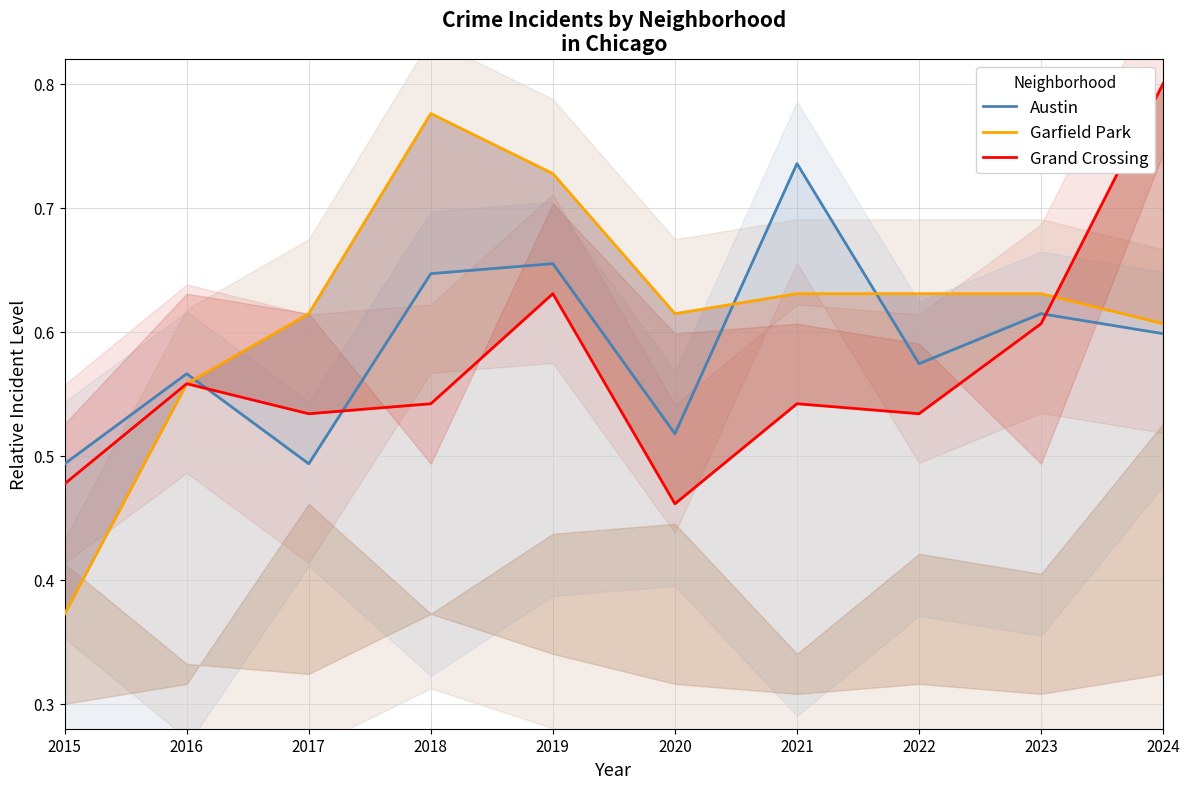

True or false: Austin and Grand Crossing intersect in this chart.

True